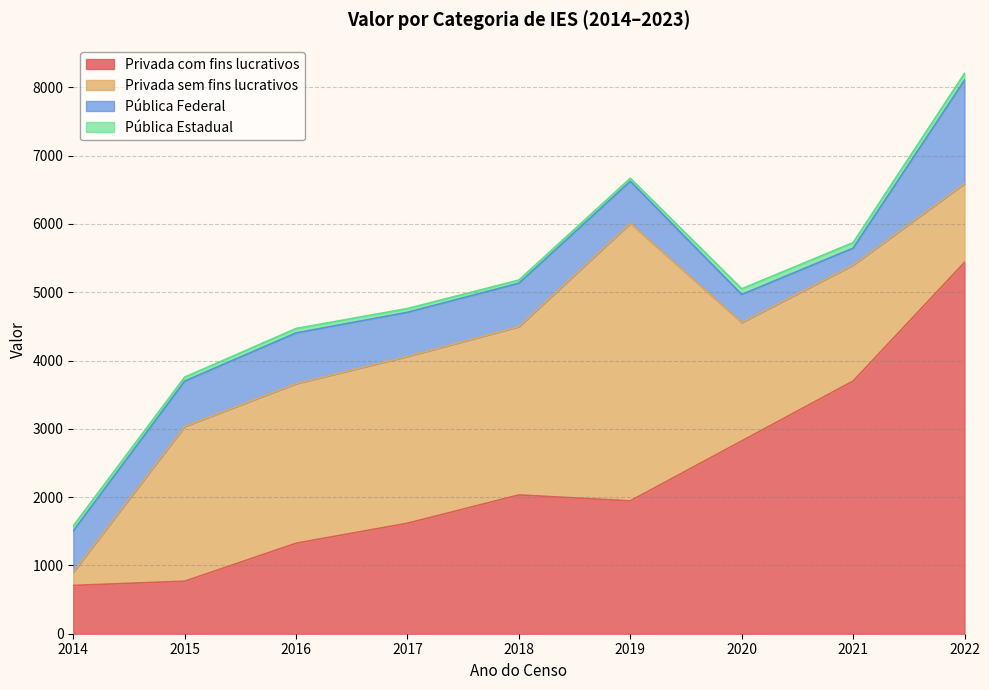

What is the value of the Privada com fins lucrativos point at the 6th from the left?

1945